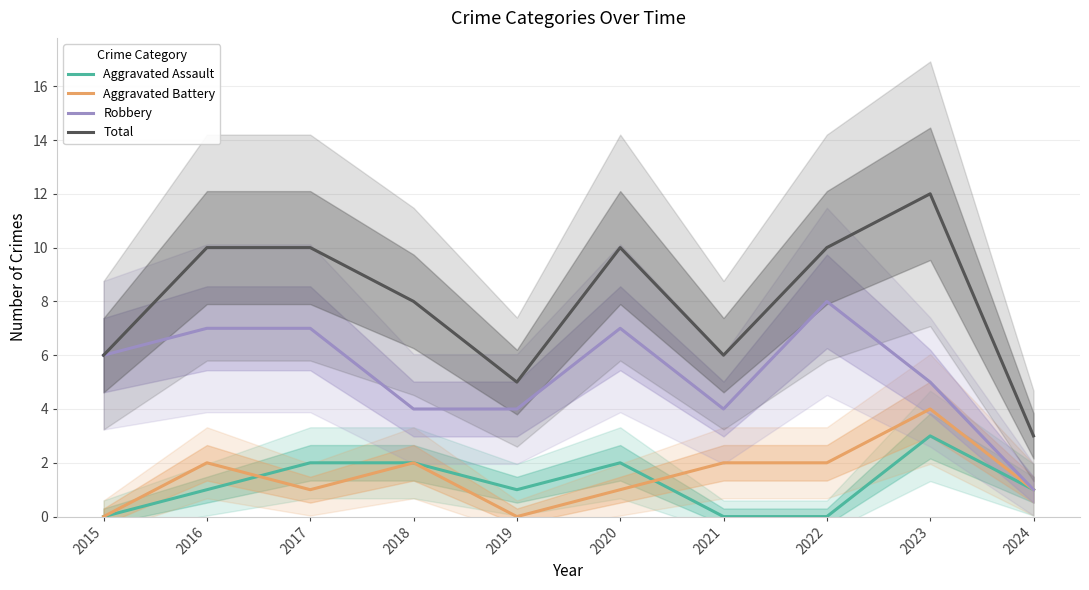

At which category does Total reach its first local peak?

2020